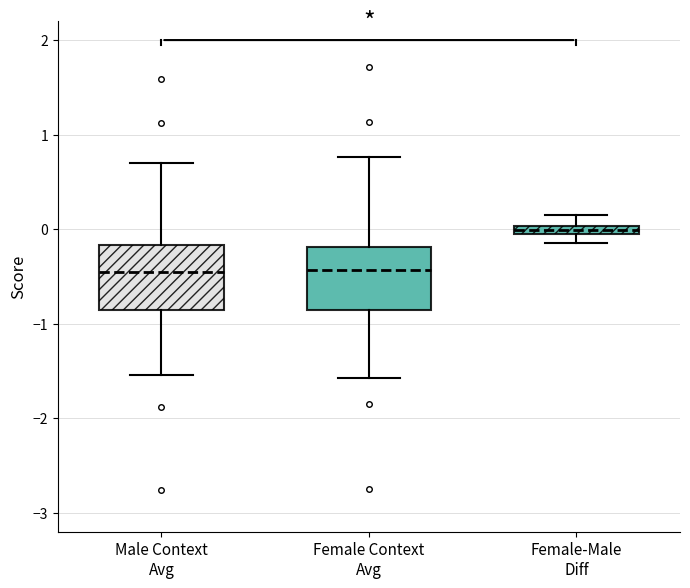

Where does the lower whisker of the box for Female Context Avg end on the y-axis? The values are not printed on the chart, so give them approximately, as read against the axis.

-1.6